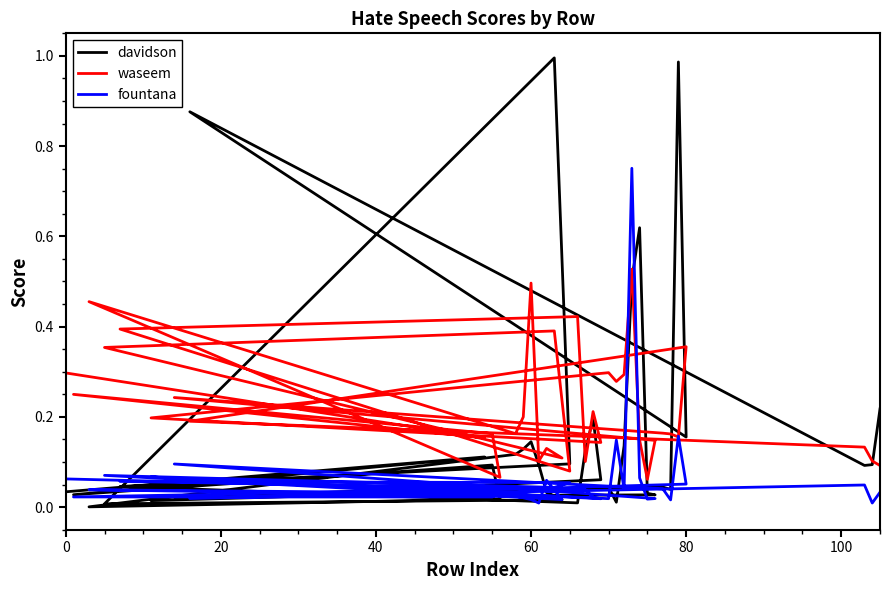

Is the value of davidson at 24 greater than the value of fountana at 23?

Yes